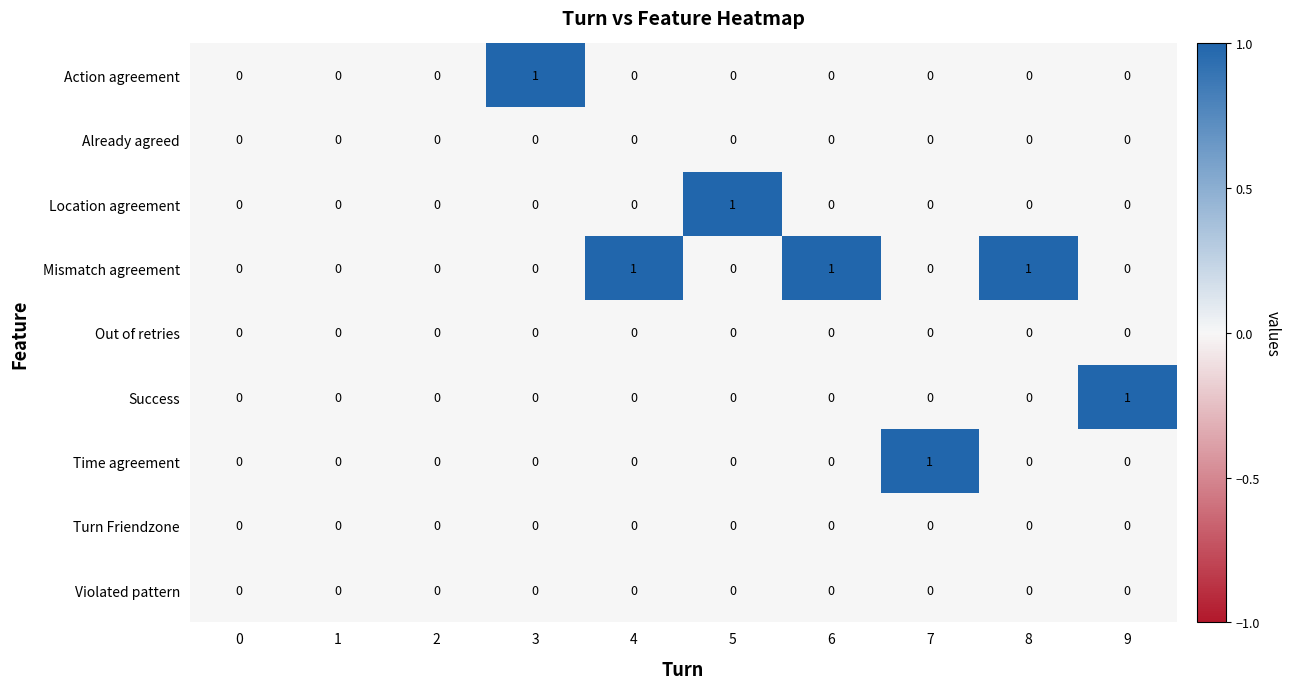

Between 2 and 6, which series saw the biggest shift?

Mismatch agreement